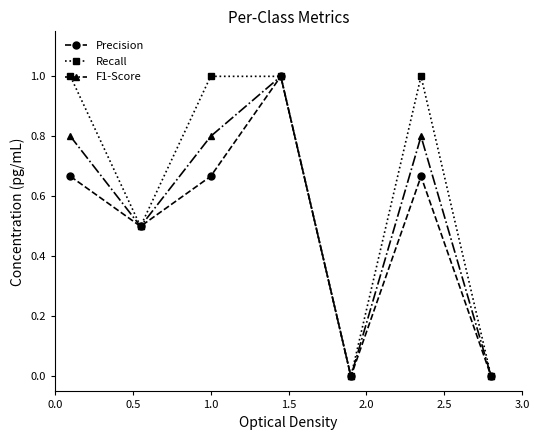

Which series has the largest total across all categories?

Recall